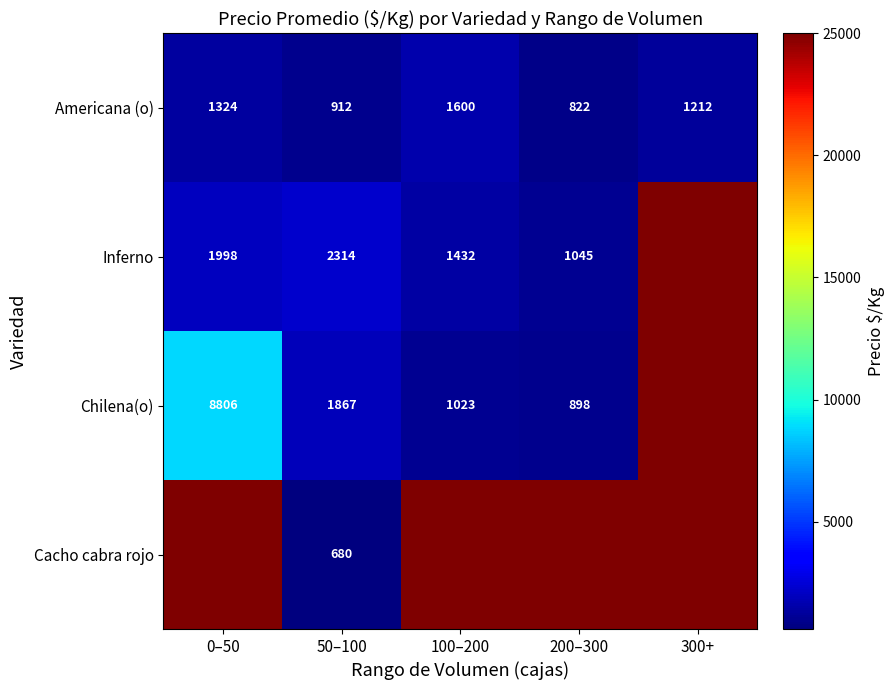

True or false: Chilena(o) has a value of 894 at 50–100.

False